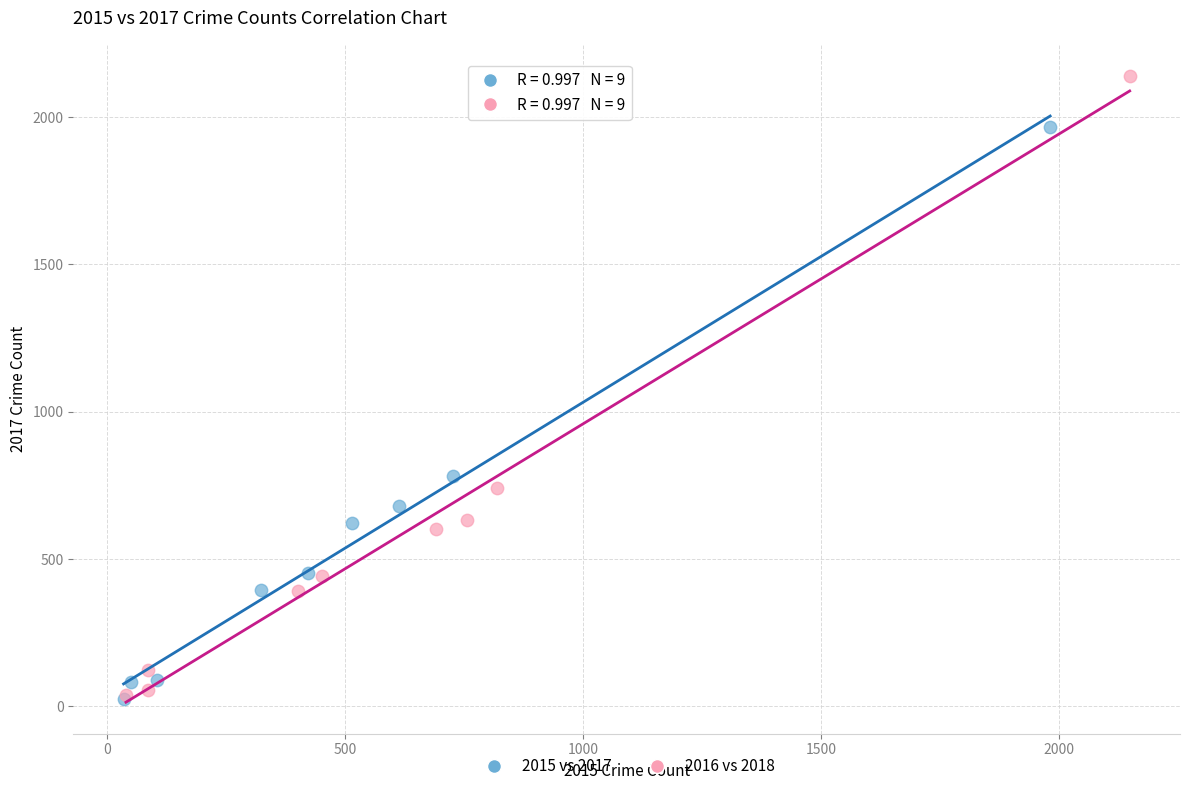

Which series has the widest spread of Y values?

2016 vs 2018